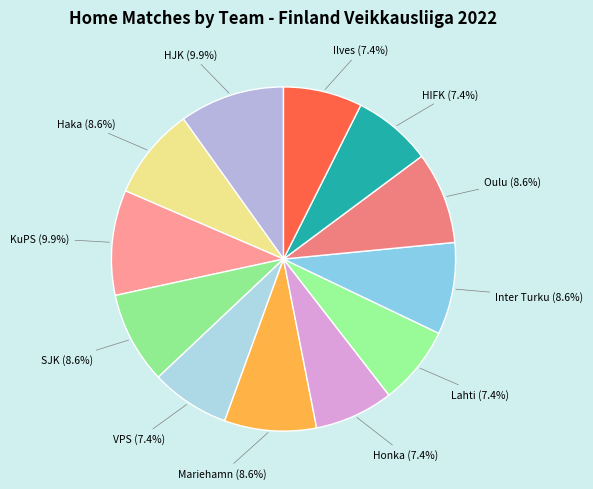

Rank the categories by value from highest to lowest.

HJK, KuPS, Haka, SJK, Mariehamn, Inter Turku, Oulu, VPS, Honka, Lahti, HIFK, Ilves